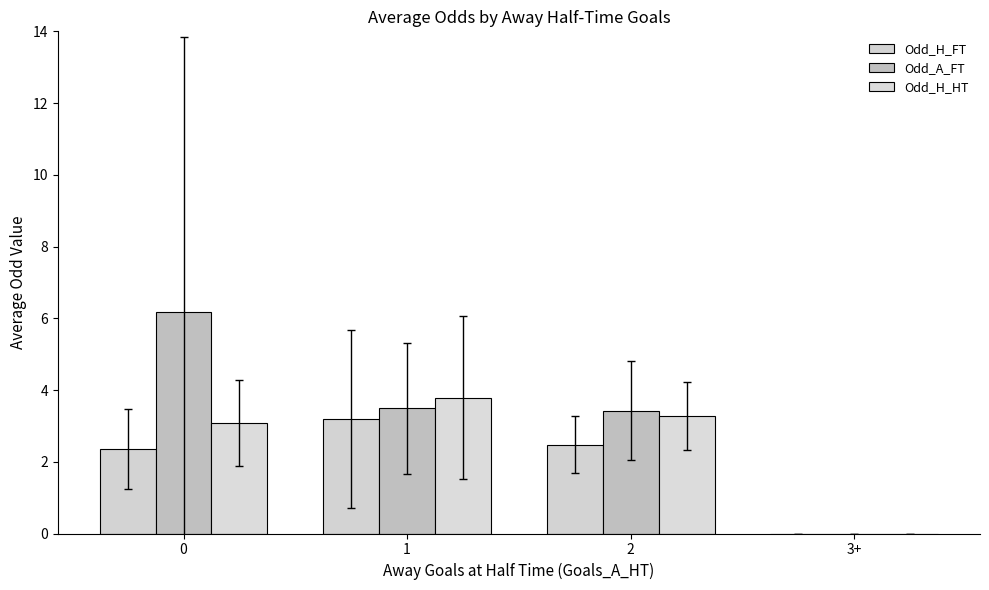

What is the sum of the Odd_H_FT values at 1 and 2?

5.7